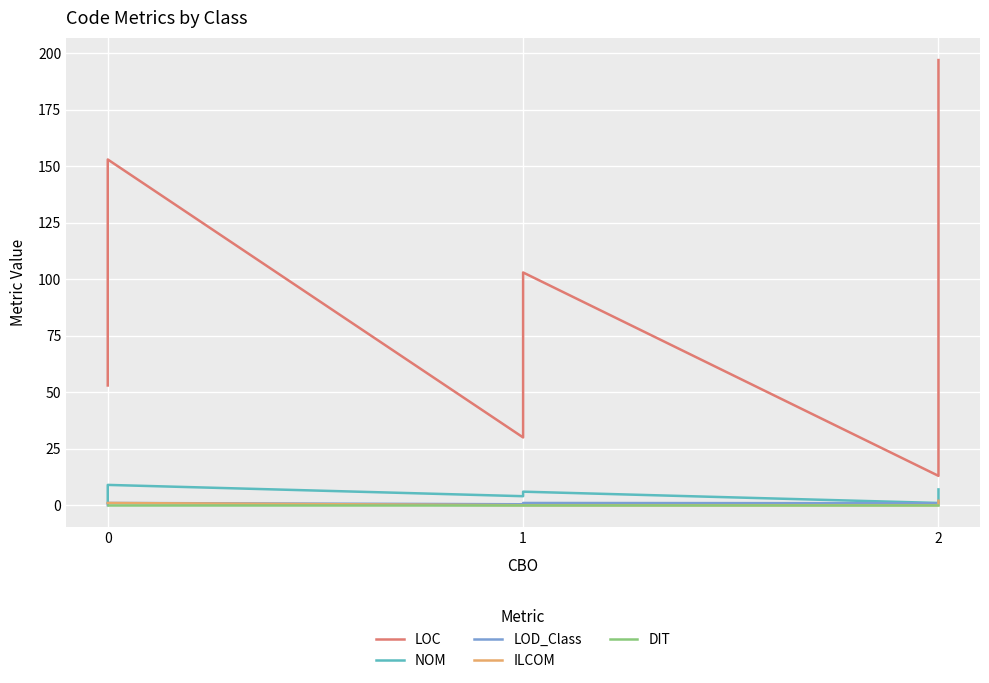

True or false: NOM and LOD_Class cross at least once.

False